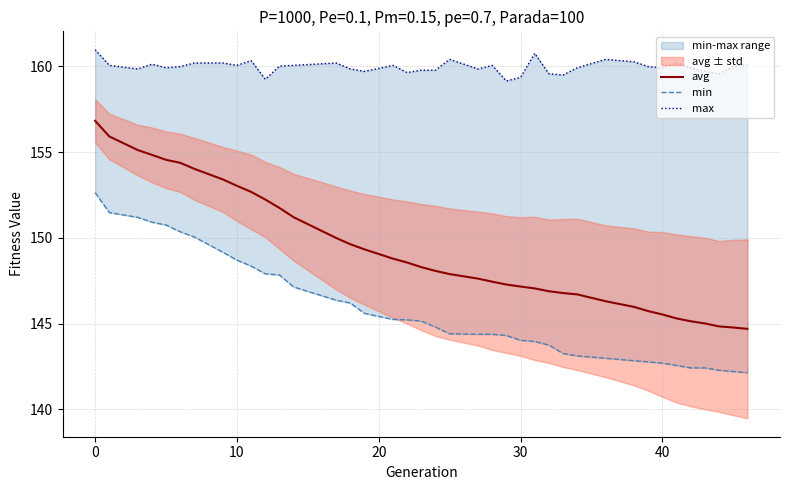

What is the maximum value shown in the chart?

161.0